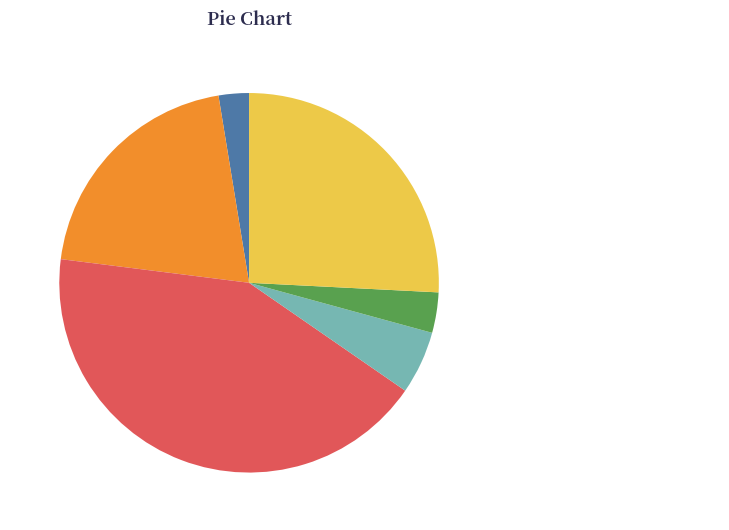

What percentage is NOT represented by ENDOCRINOLOGY?

57.6%